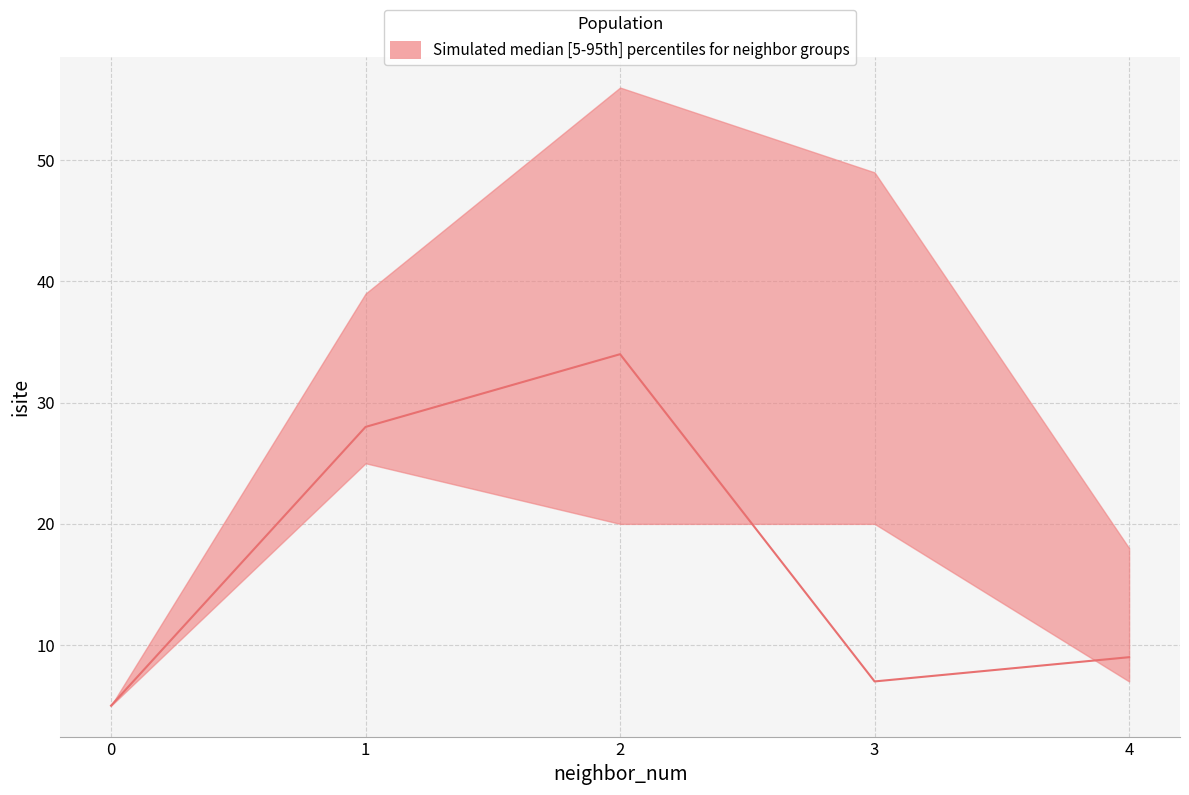

Count the isite_upper values in the range 18 to 49.

3